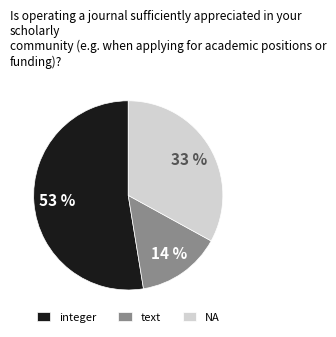

Does any single category account for the majority?

Yes